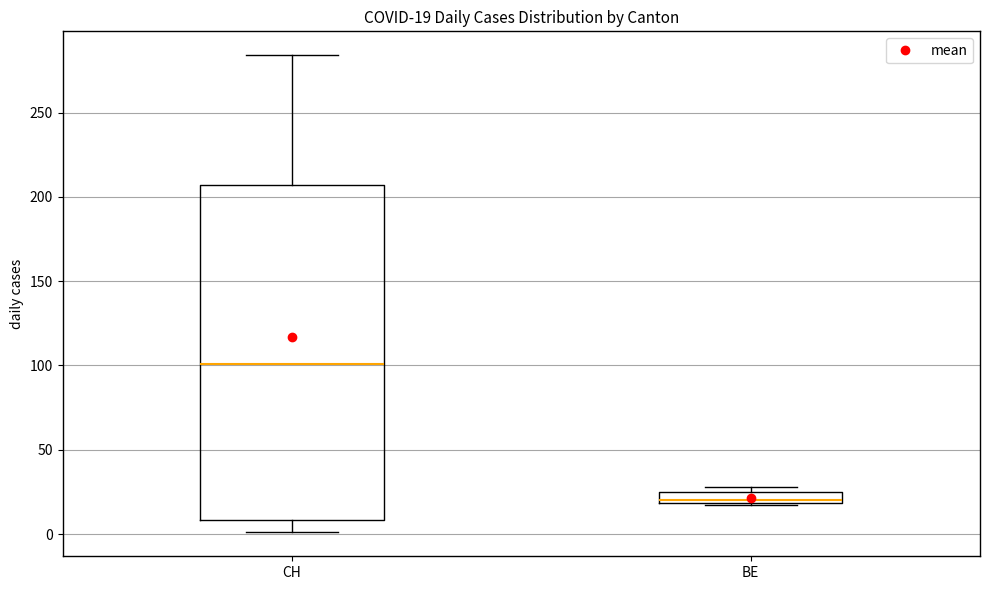

Comparing the boxes themselves (not the whiskers), which one is the tallest?

CH